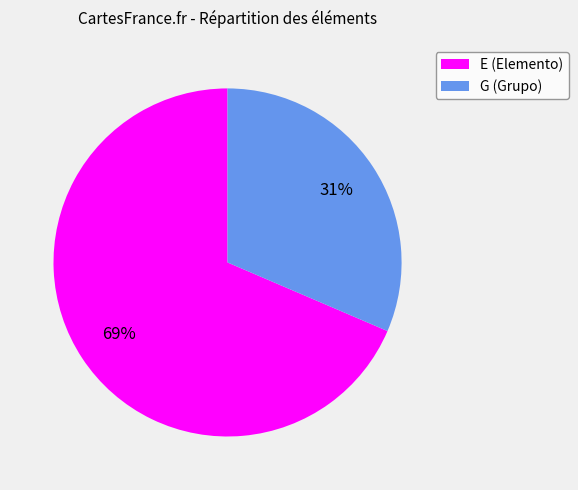

Combined, do E and G account for over 50%?

Yes